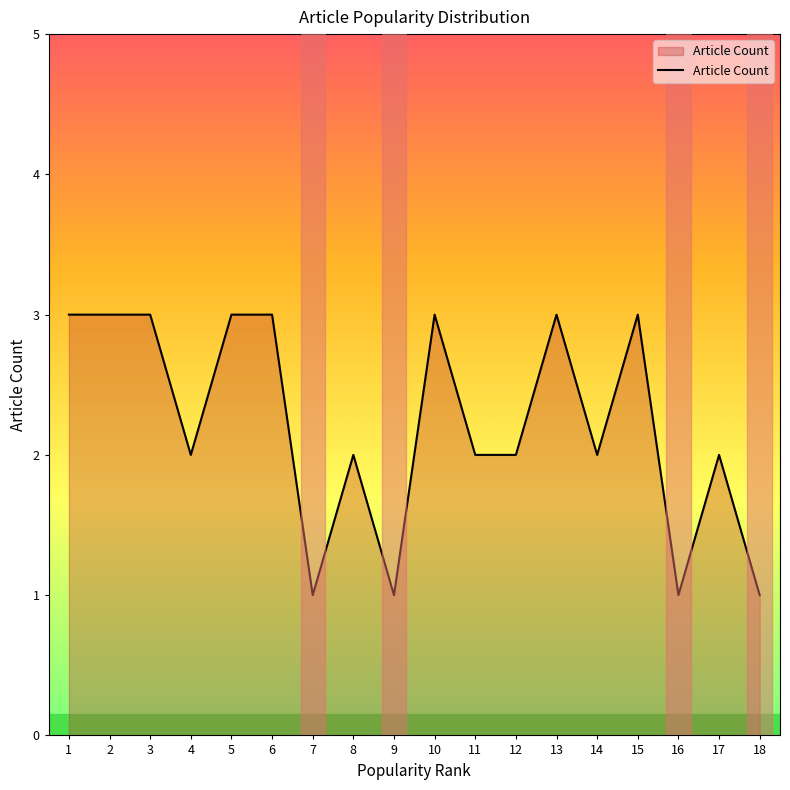

What is the ratio of the value at 11 to the value at 6?

0.7